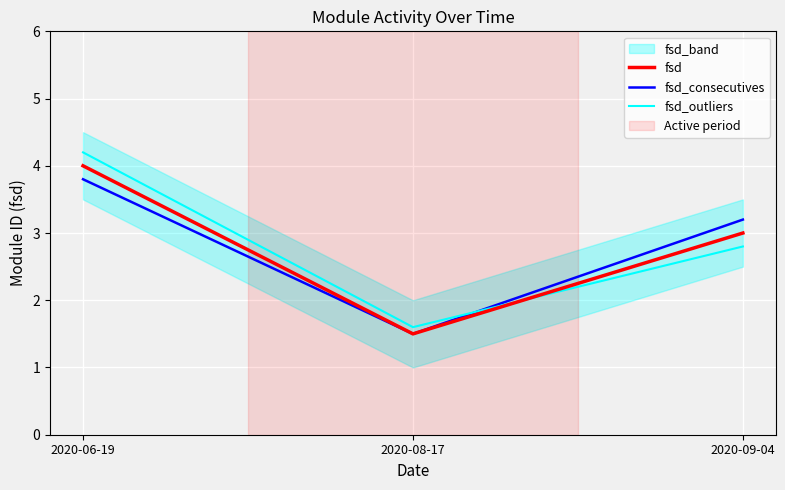

What is the lowest value of the fsd_consecutives series?

1.5